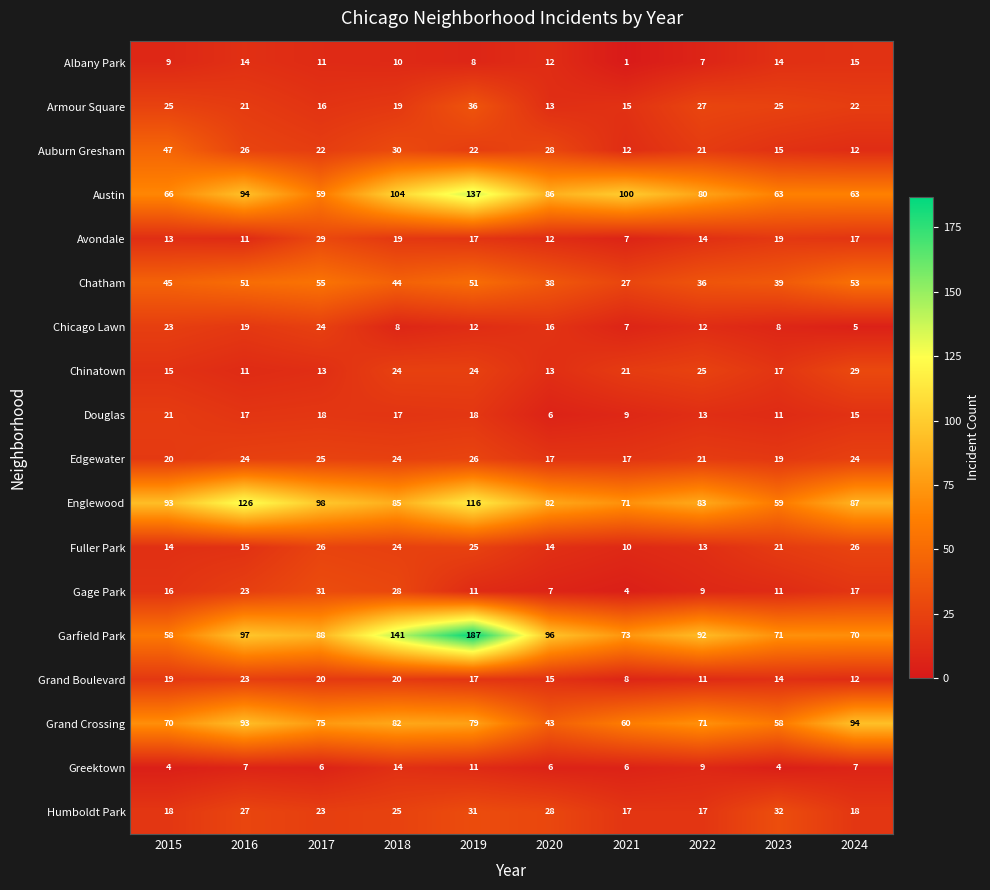

Which series has the largest total across all categories?

Garfield Park